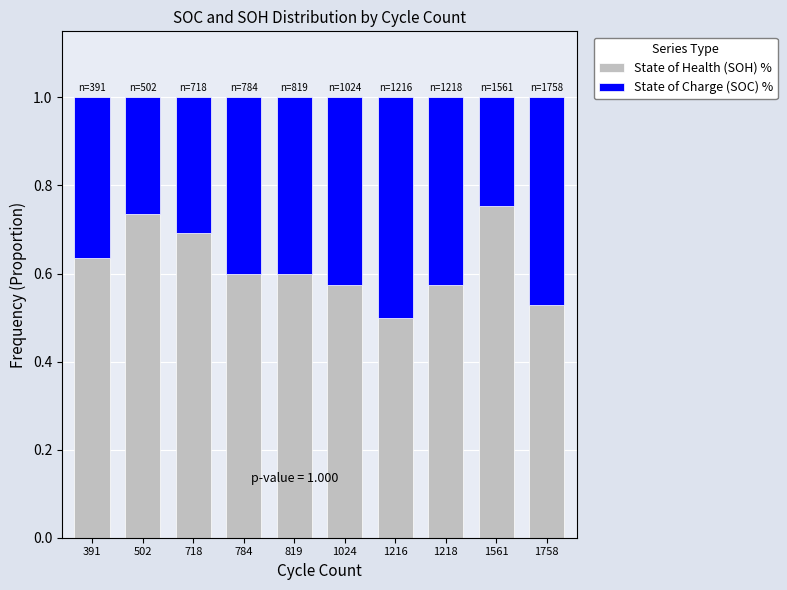

Does the chart contain stacked bars?

Yes